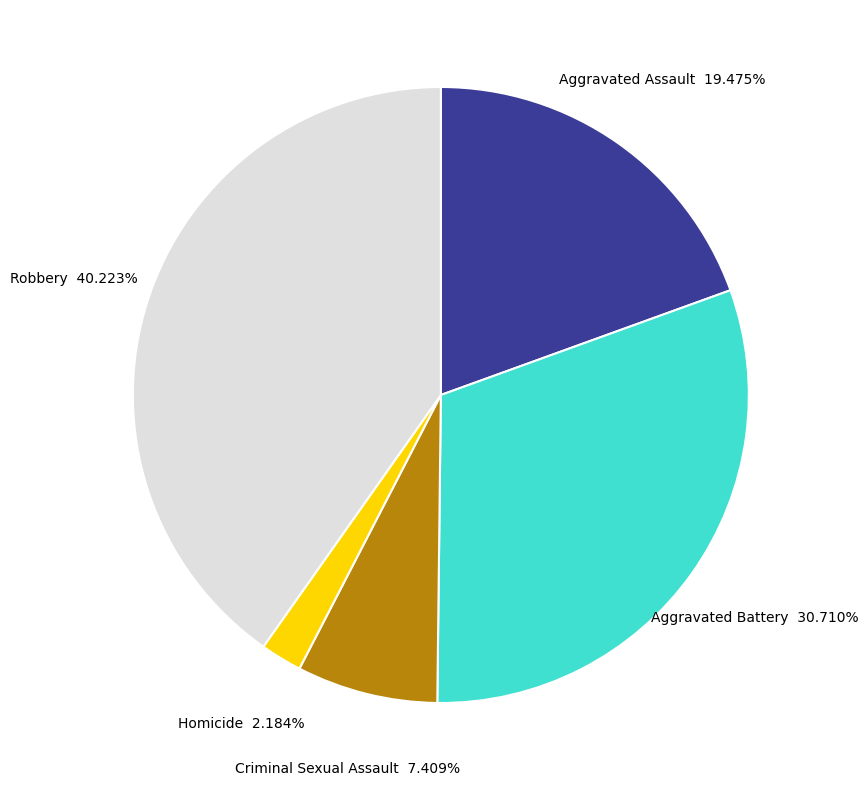

To the nearest percent, what percentage of the pie is Robbery?

40%